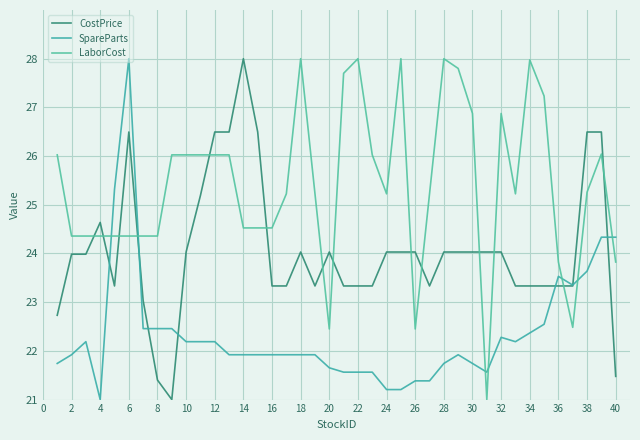

How many distinct data groups are displayed?

3